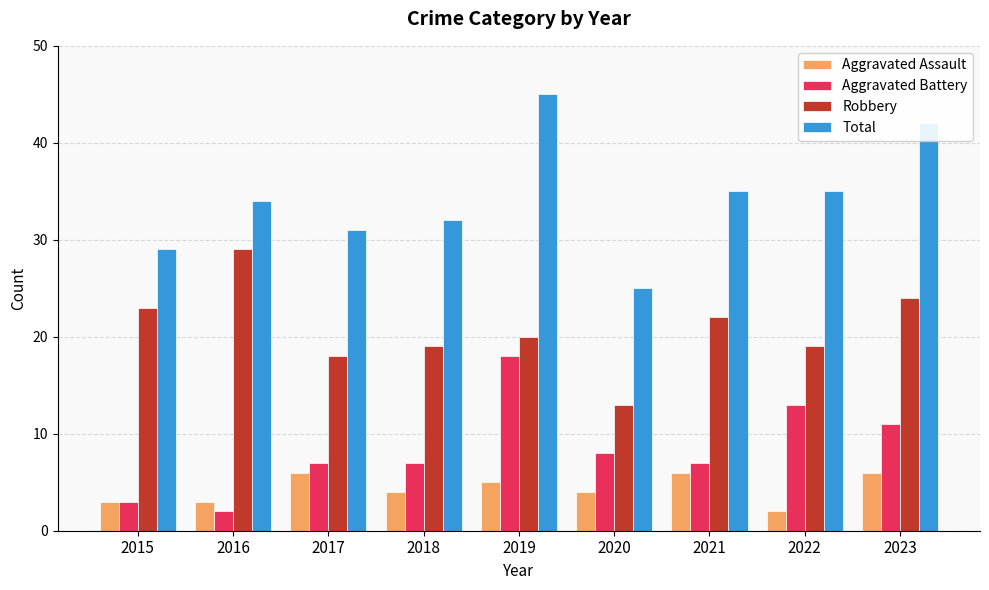

Between 2015 and 2023, which series saw the biggest shift?

Total